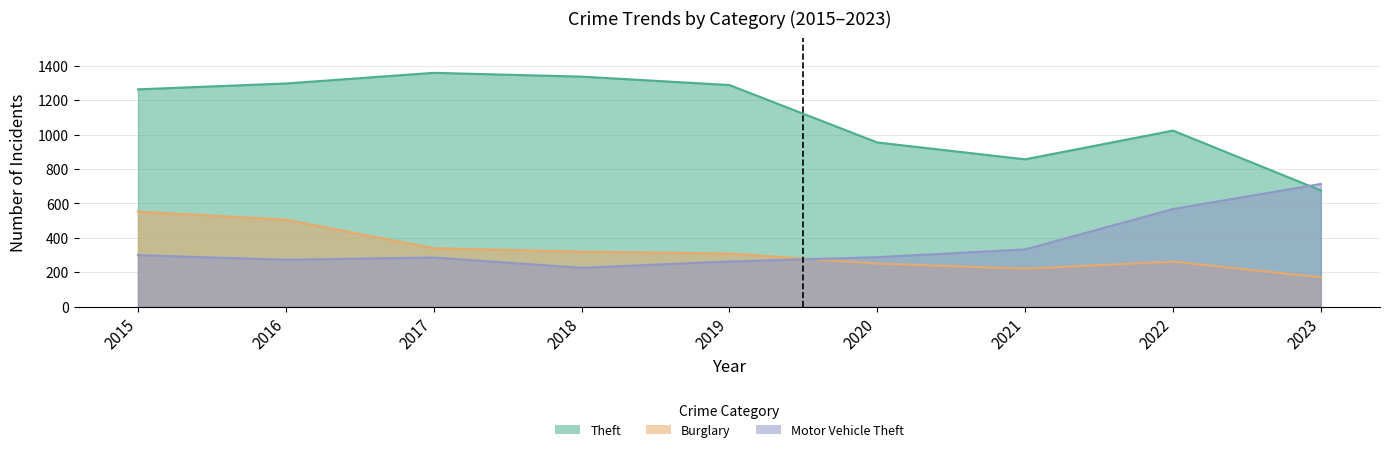

True or false: Theft has more than 0 interior local peaks.

True